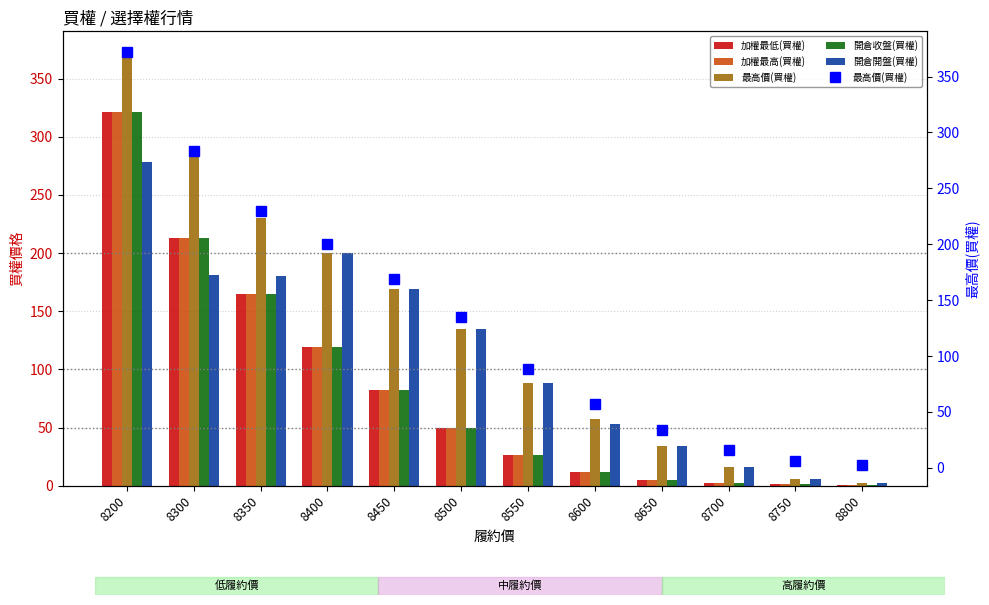

At which label does 最高價(買權) first exceed 135?

8200